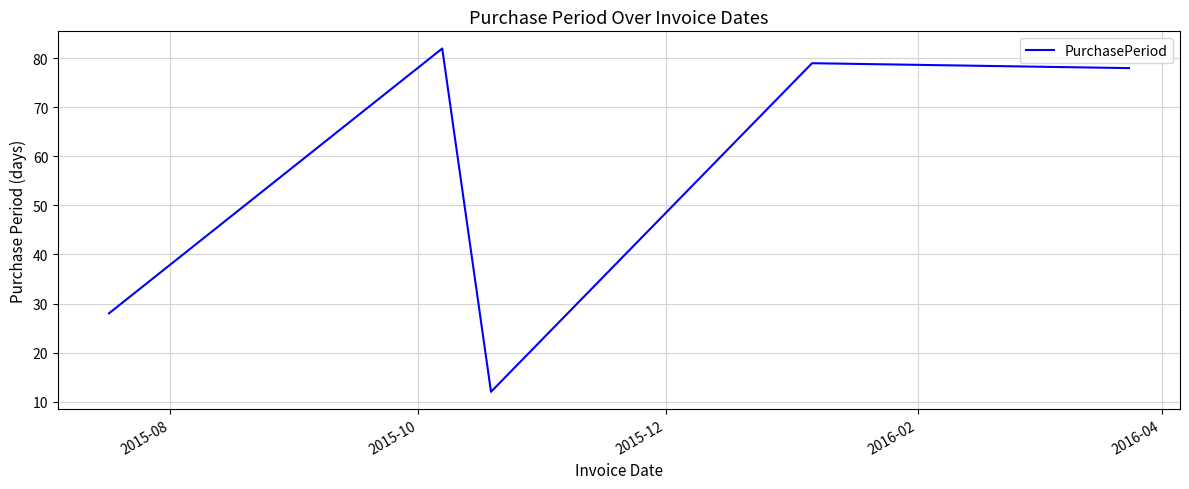

True or false: there are more than 2 points higher than both neighbors.

False